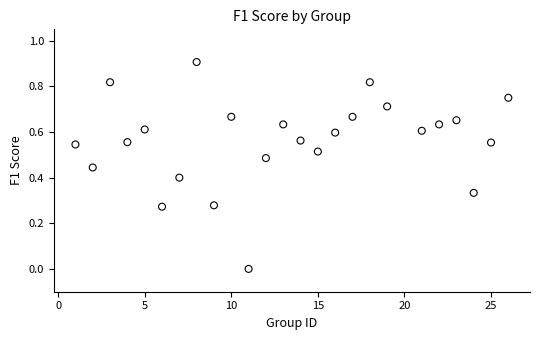

What is the range of Y values (max minus min)?

0.9